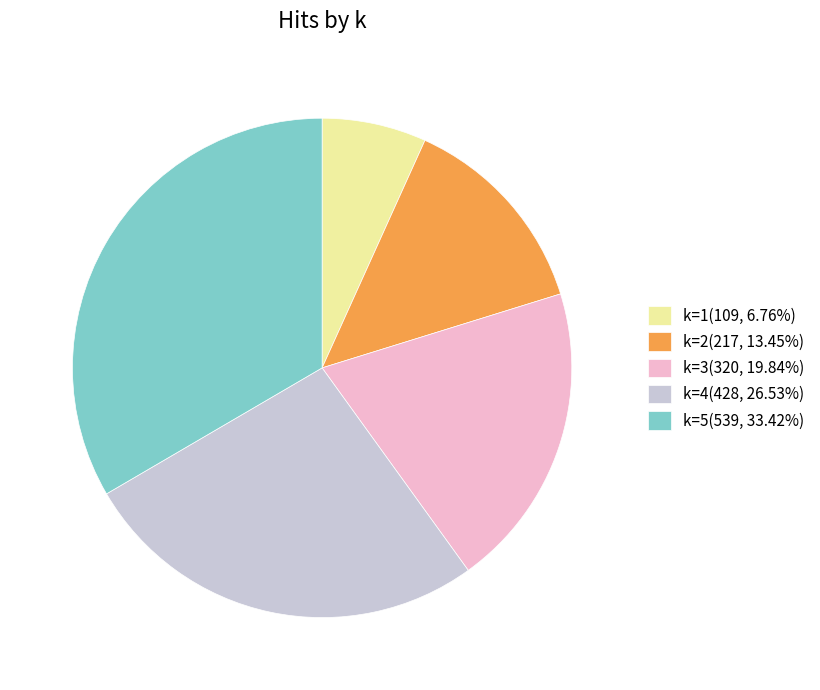

What is the ratio of the value at k=3(320, 19.84%) to the value at k=5(539, 33.42%)?

0.6